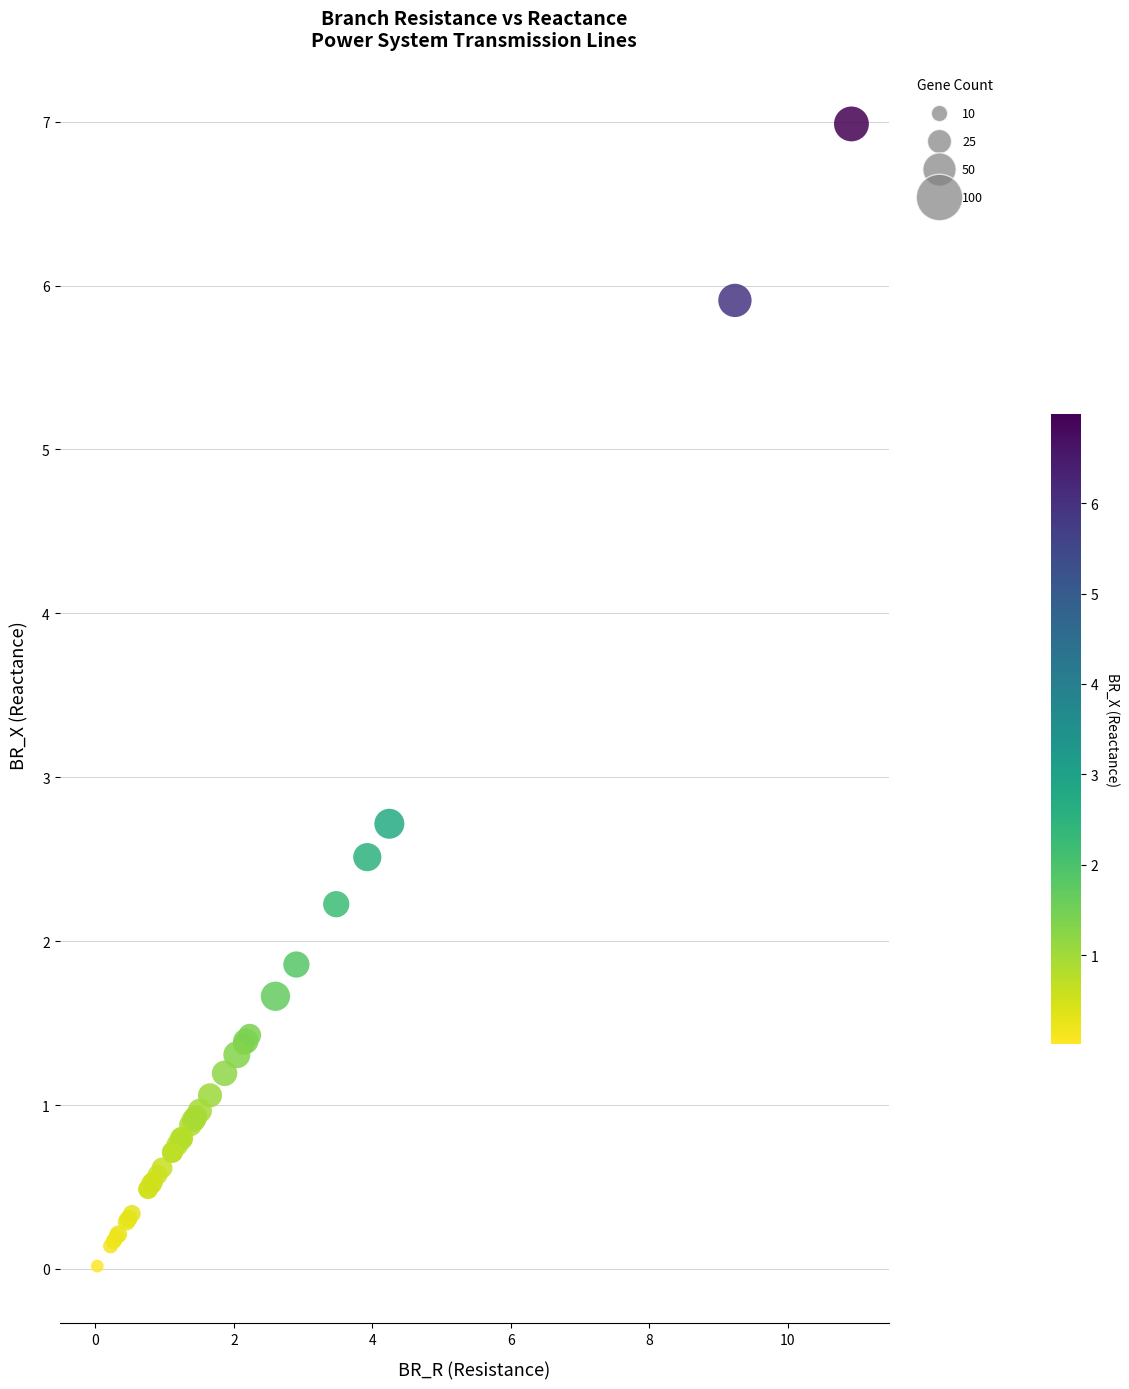

What Y value in the scatter plot is closest to 3?

2.7